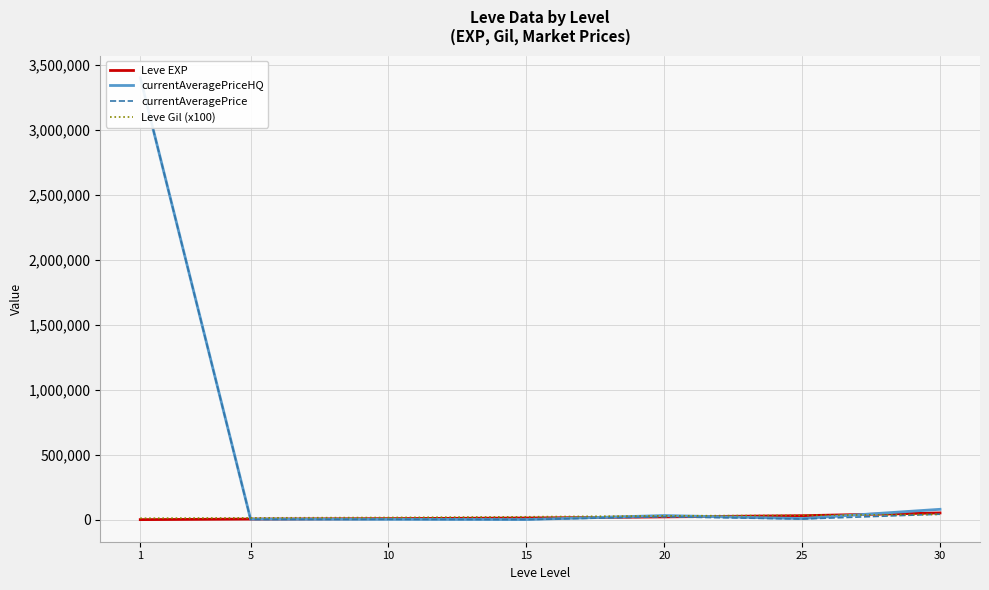

After their last crossing, which series has the higher values: currentAveragePrice or Leve EXP?

Leve EXP